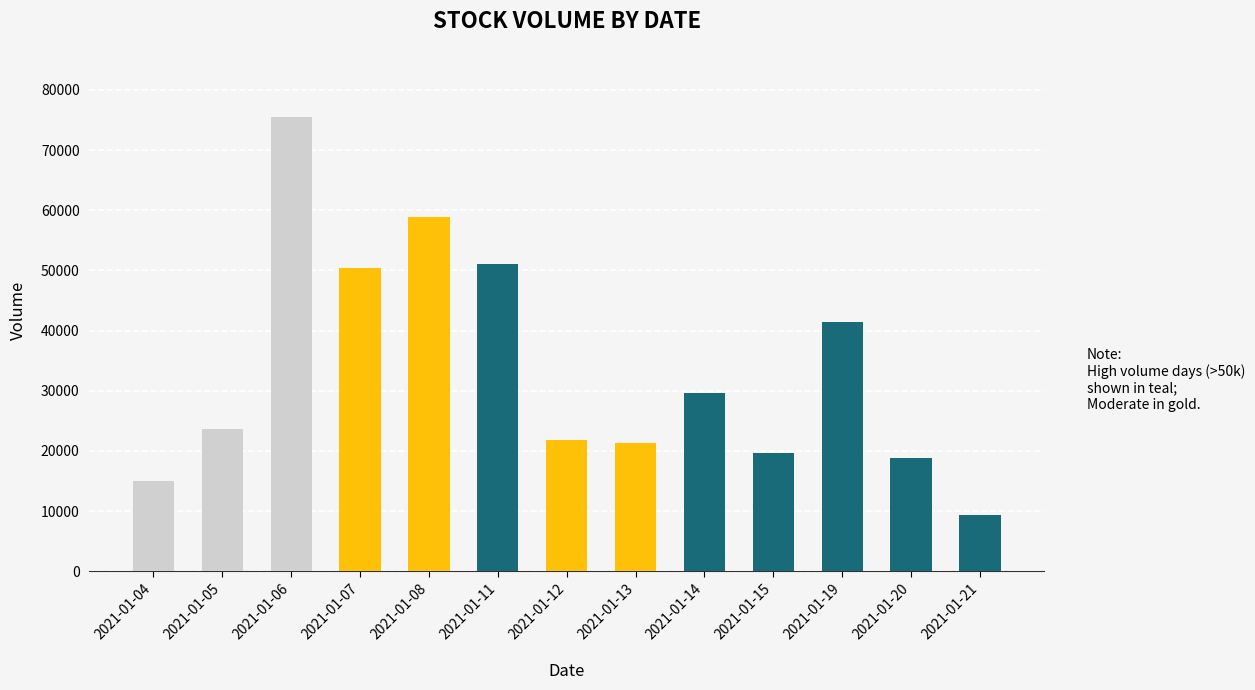

What is the value of the 2nd bar from the left?

23700